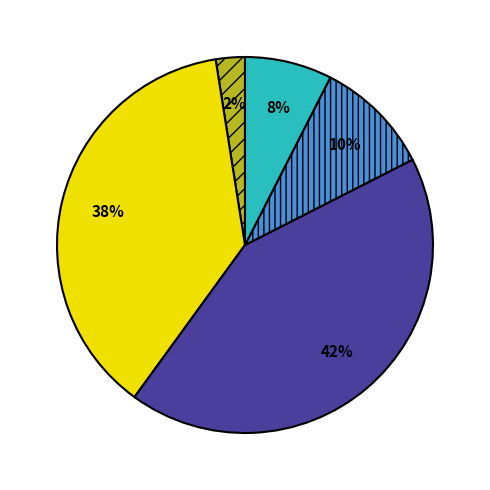

Does any single category account for the majority?

No